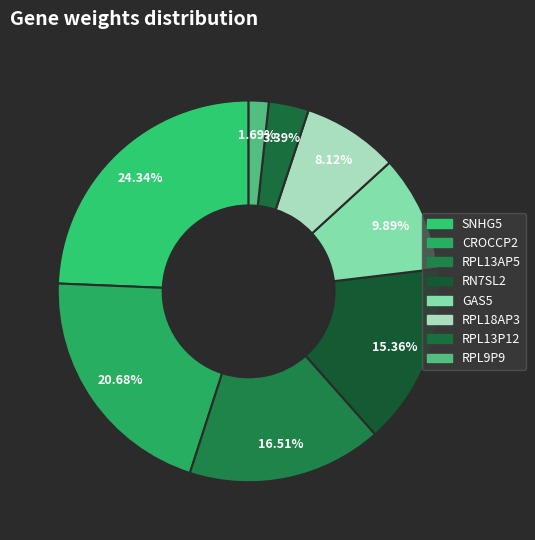

How many segments does this pie chart have?

8